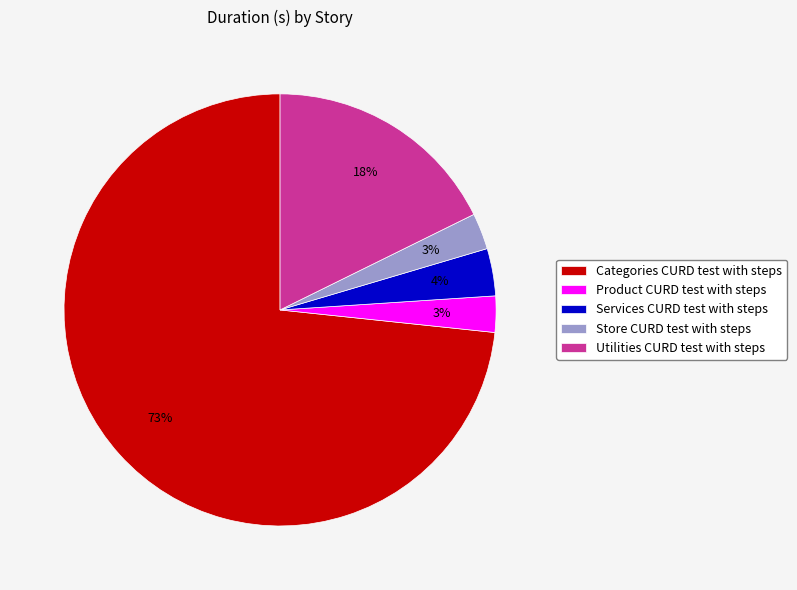

The Categories CURD test with steps slice represents 73% of the pie. True or false?

True